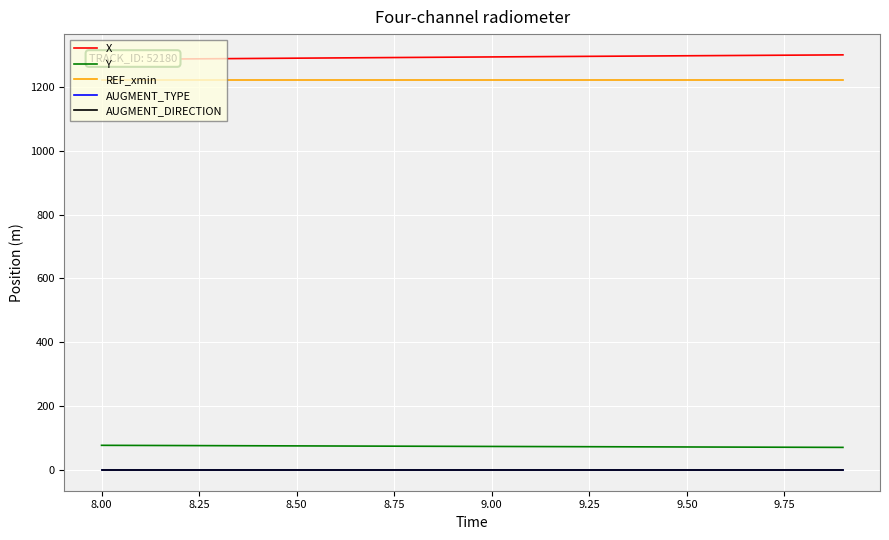

True or false: X has more than 2 points higher than both neighbors.

False